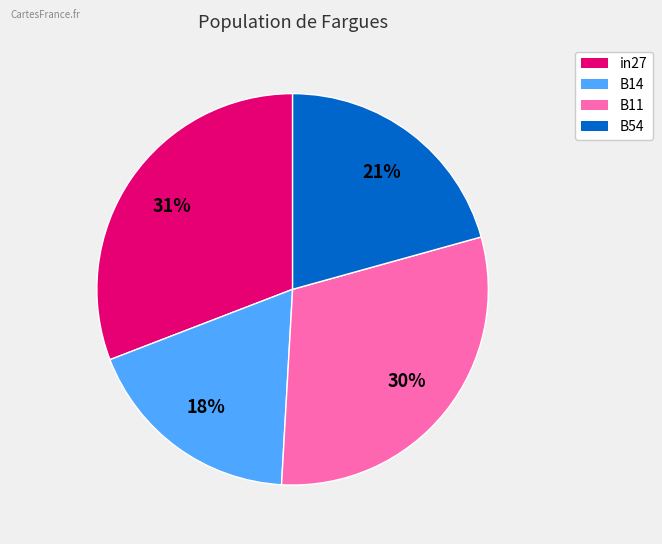

How many slices are in this pie chart?

4